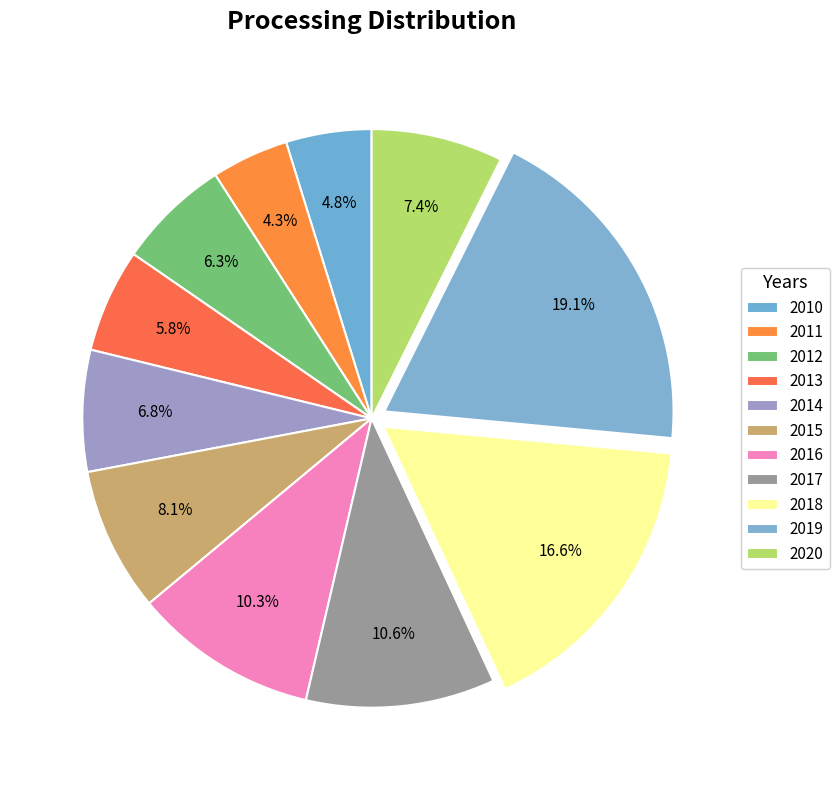

To the nearest percent, what percentage of the pie is 2015?

8%